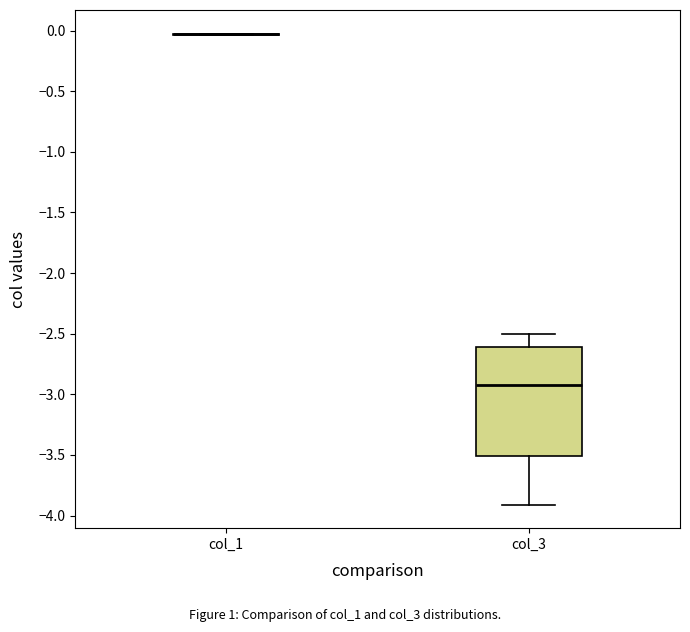

Which box is the tallest, from its lower edge to its upper edge?

col_3